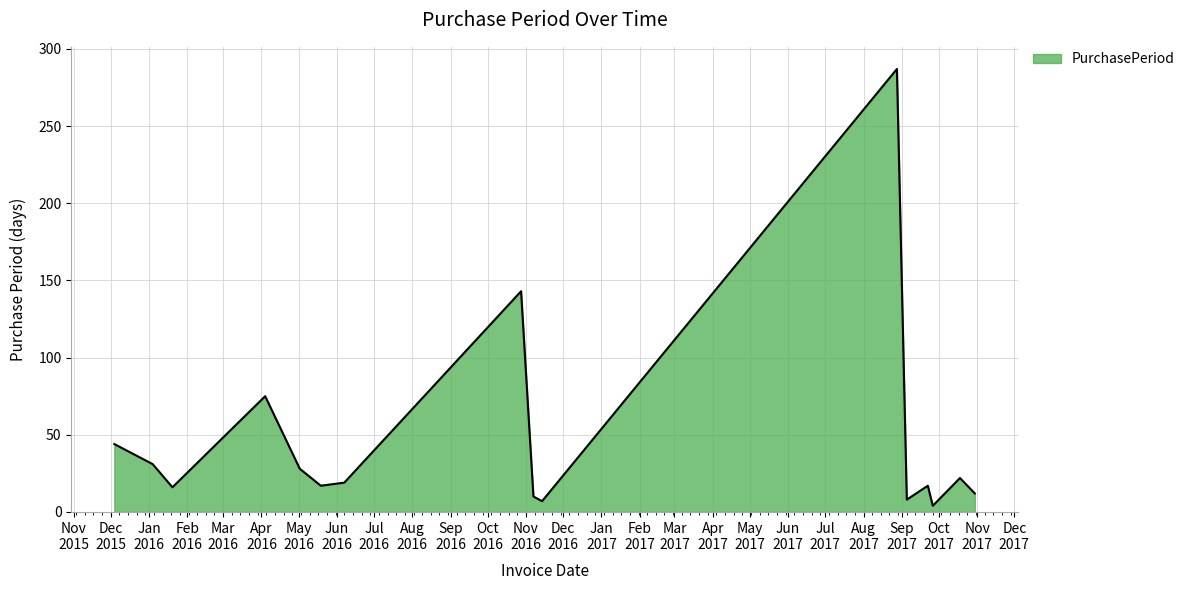

What is the difference between the maximum and minimum values?

283